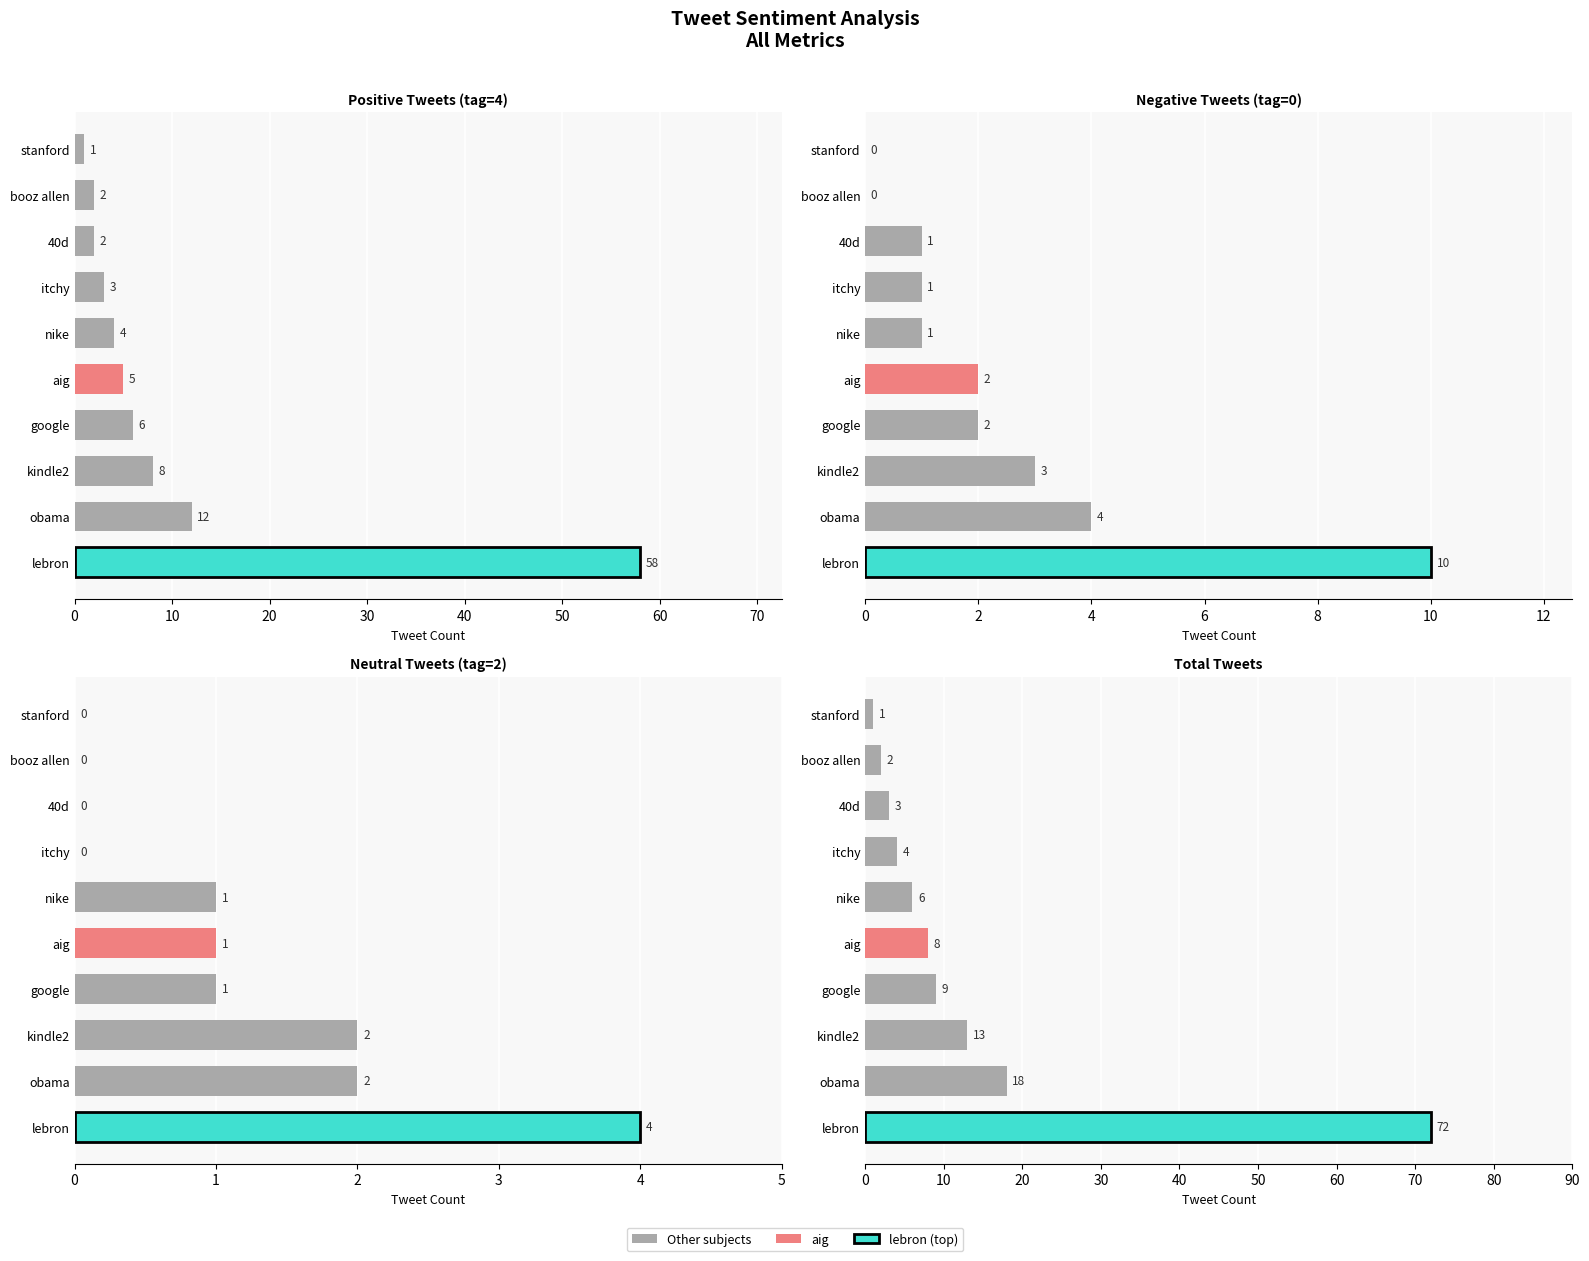

How many Negative (0) values are between 1 and 3?

6